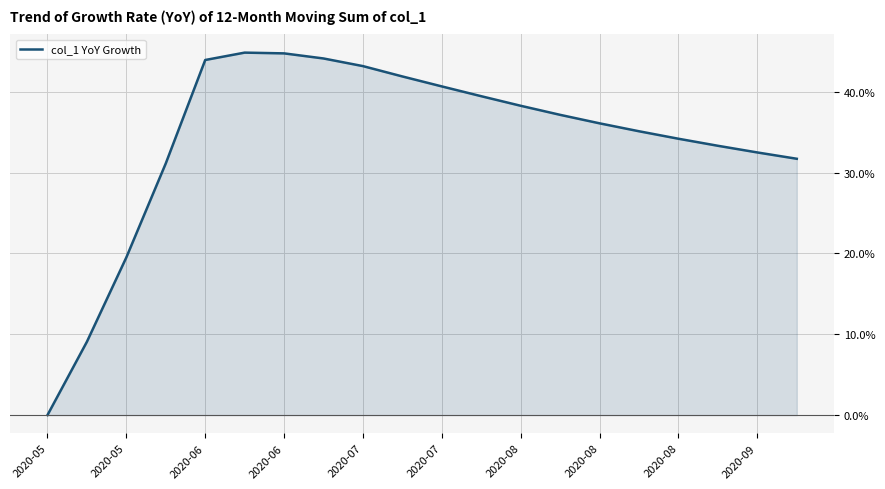

What is the maximum value shown in the chart?

44.8